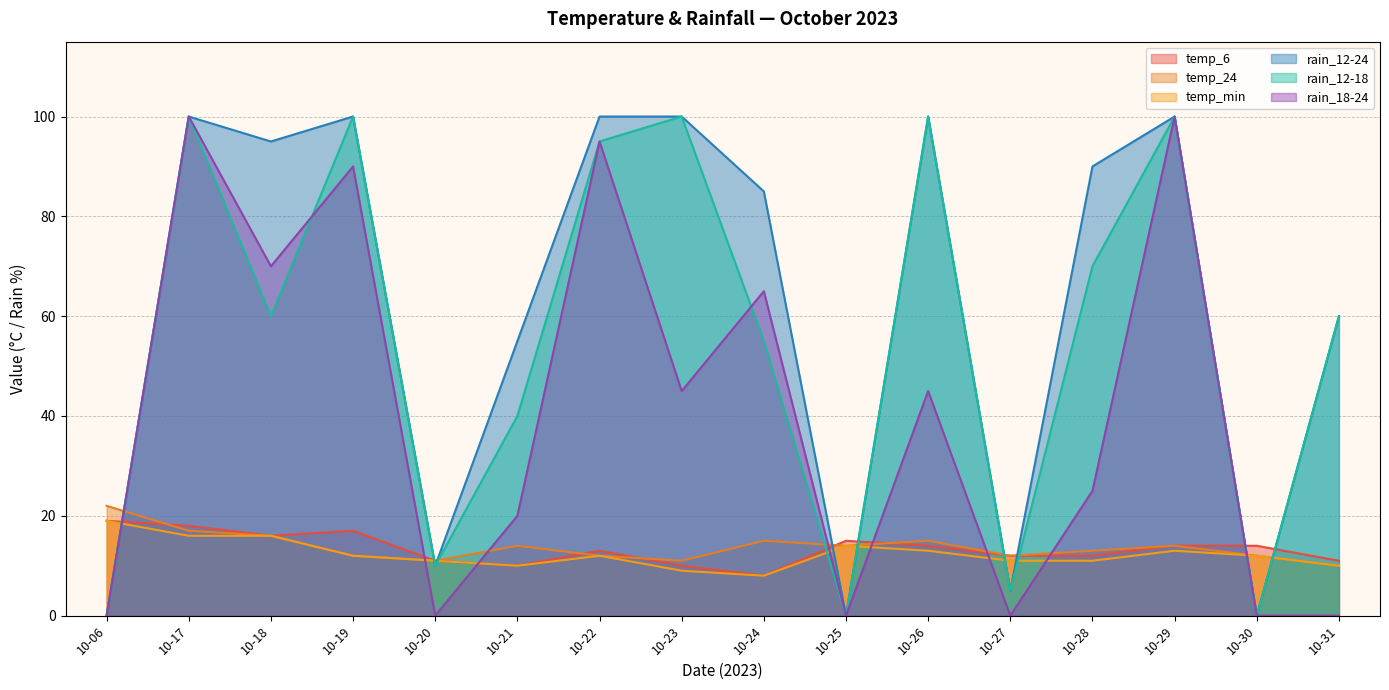

Which series ends up on top after the final intersection of temp_6 and rain_18-24?

temp_6